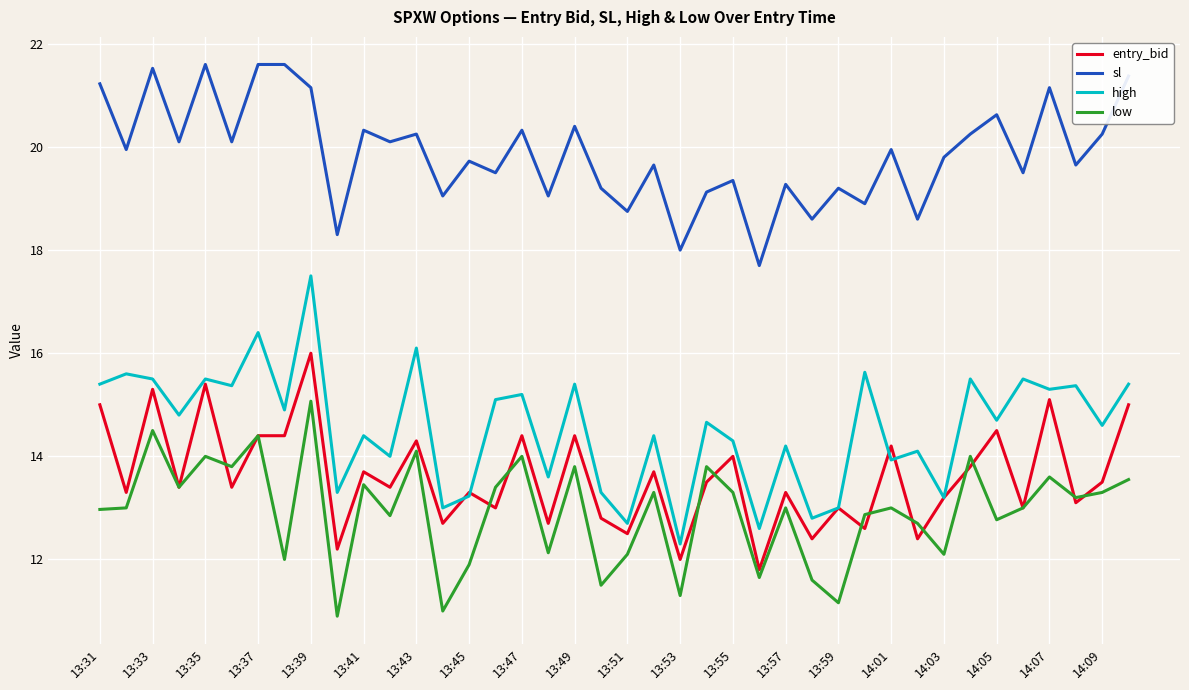

True or false: low and sl intersect in this chart.

False